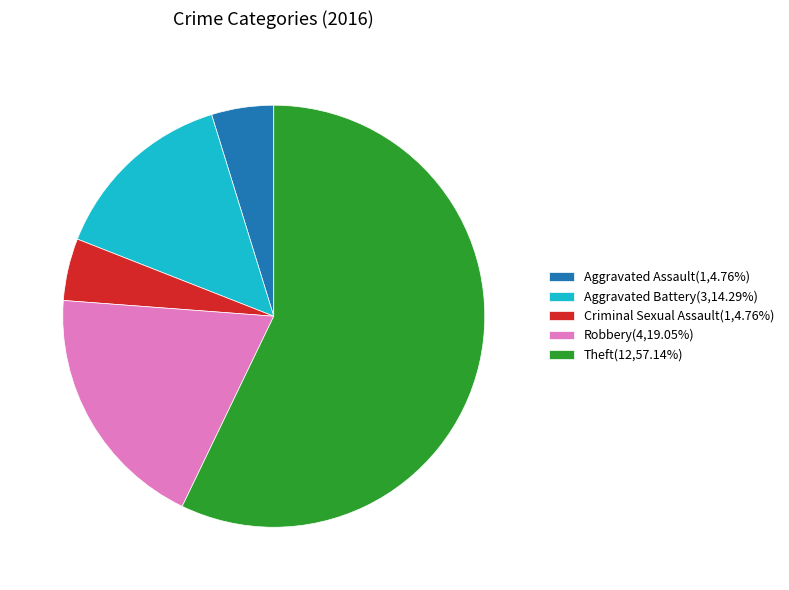

How many segments does this pie chart have?

5